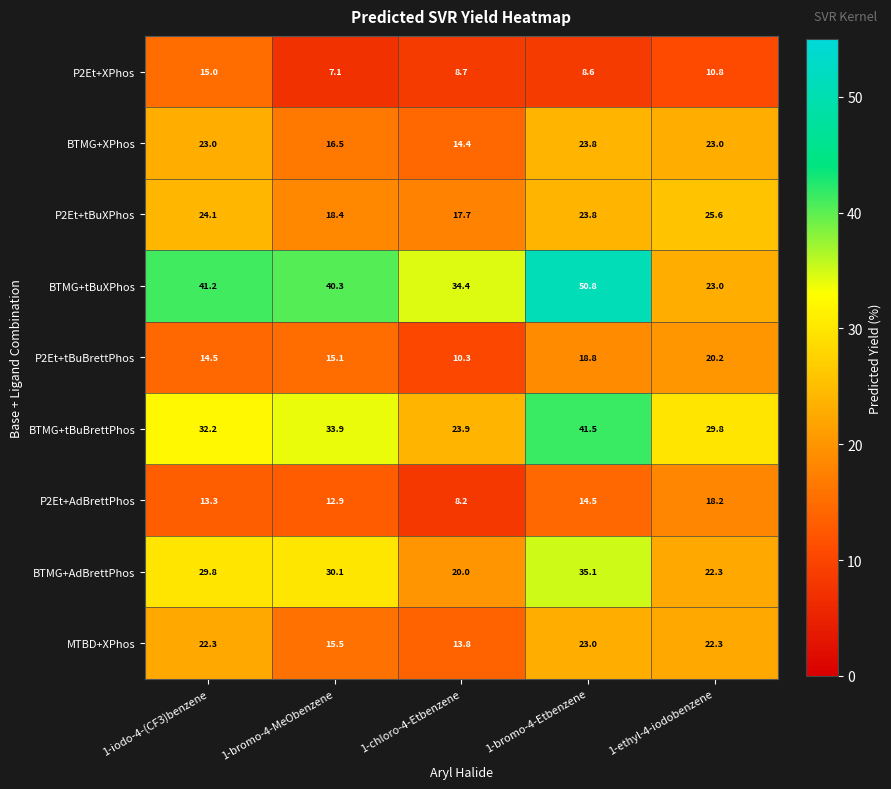

What is the difference between the highest and lowest values at 1-ethyl-4-iodobenzene?

19.0